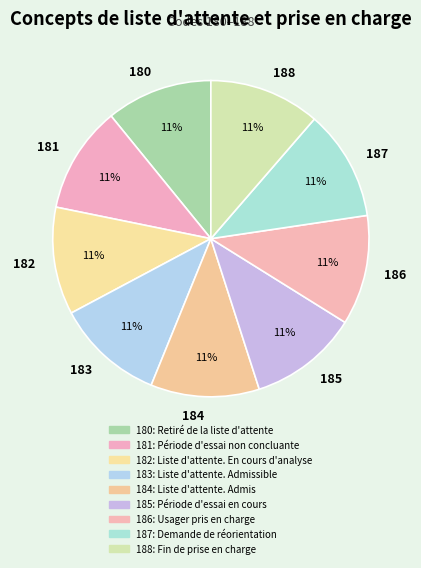

Is 182 the majority of the pie?

No